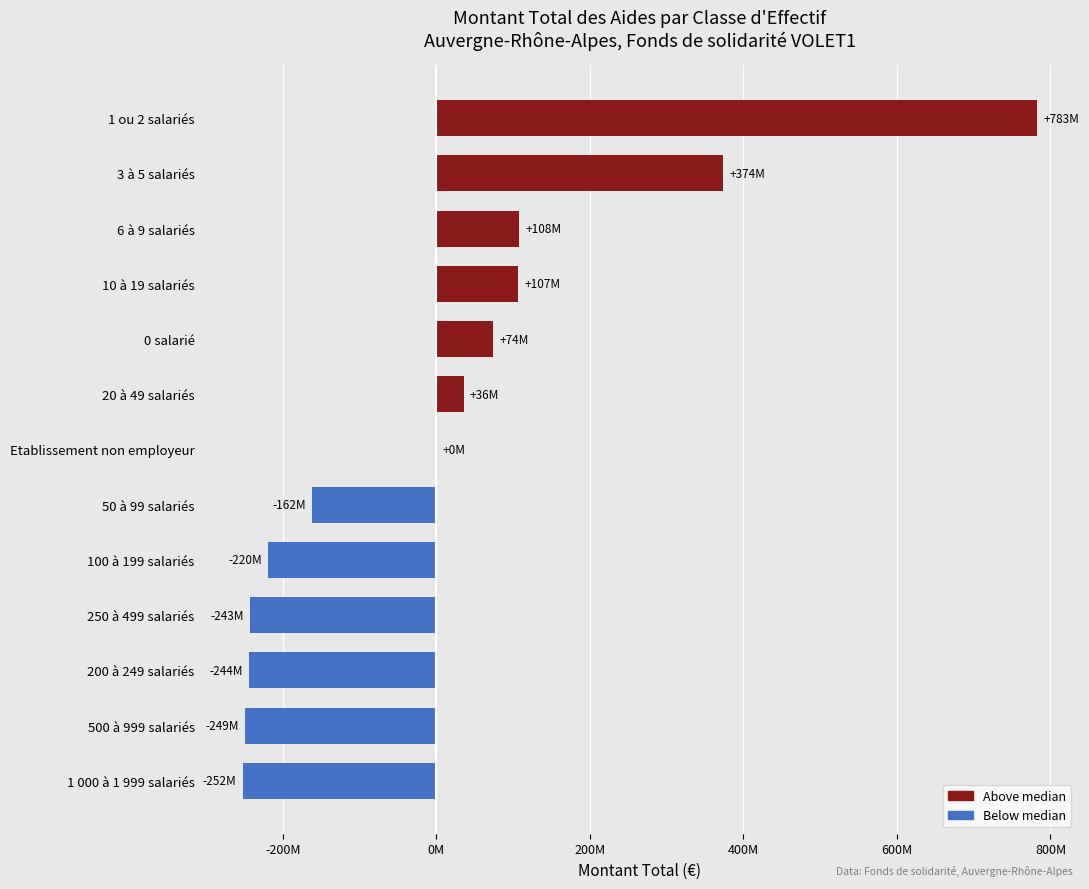

Which category has the highest value across all series?

1 ou 2 salariés